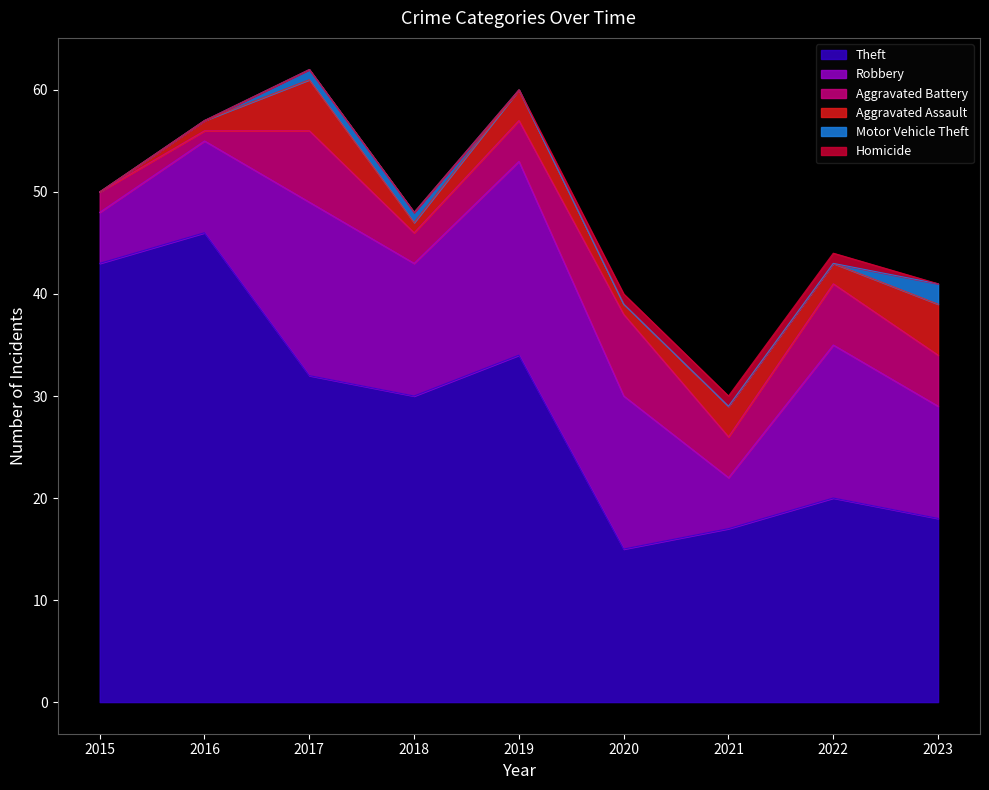

True or false: Aggravated Assault and Motor Vehicle Theft intersect in this chart.

False